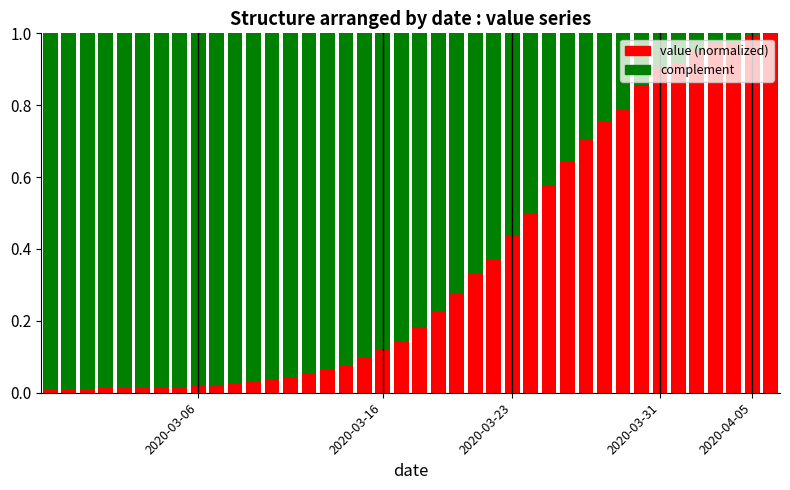

What are all the series names shown in the legend?

value (normalized), complement